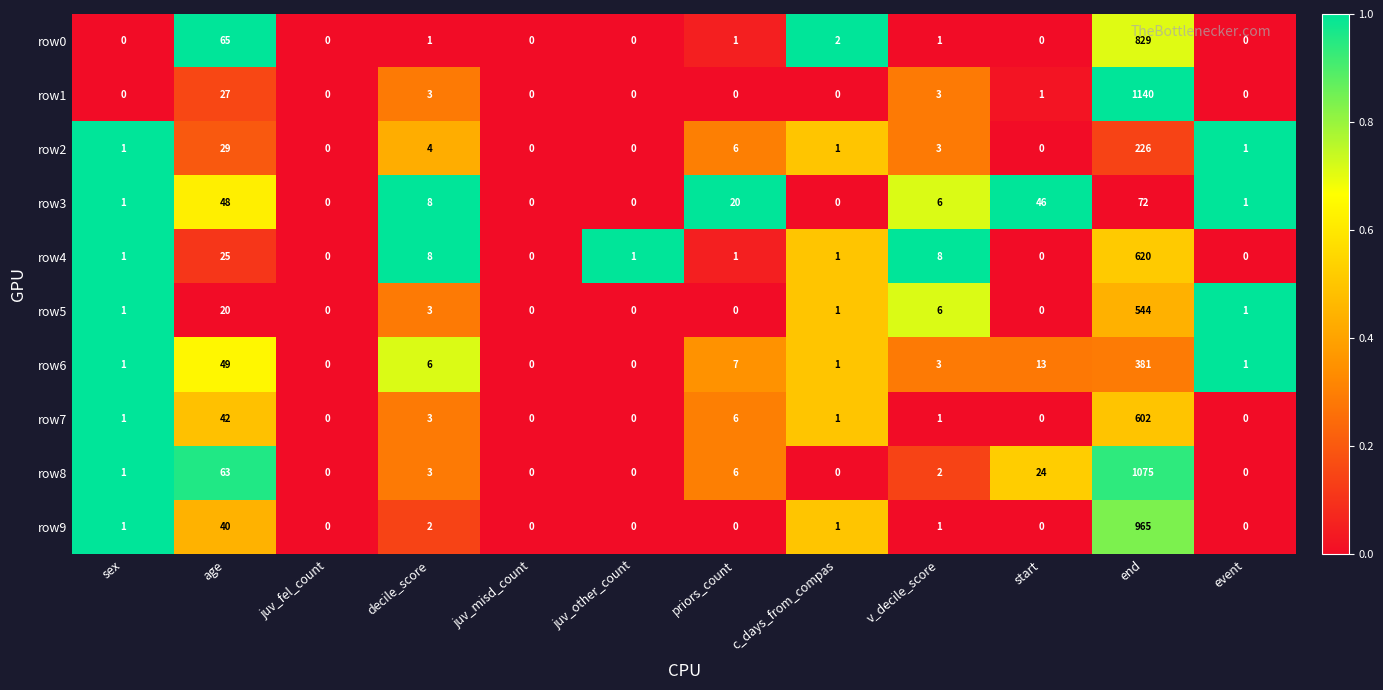

What is the sum of all row1 values?

1174